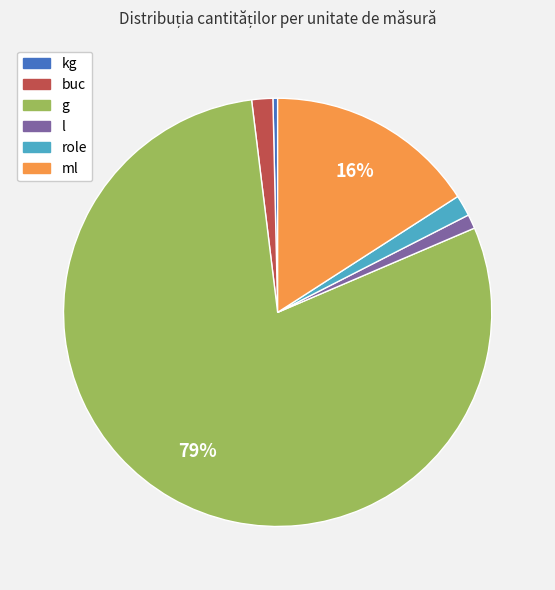

Does any single category account for the majority?

Yes